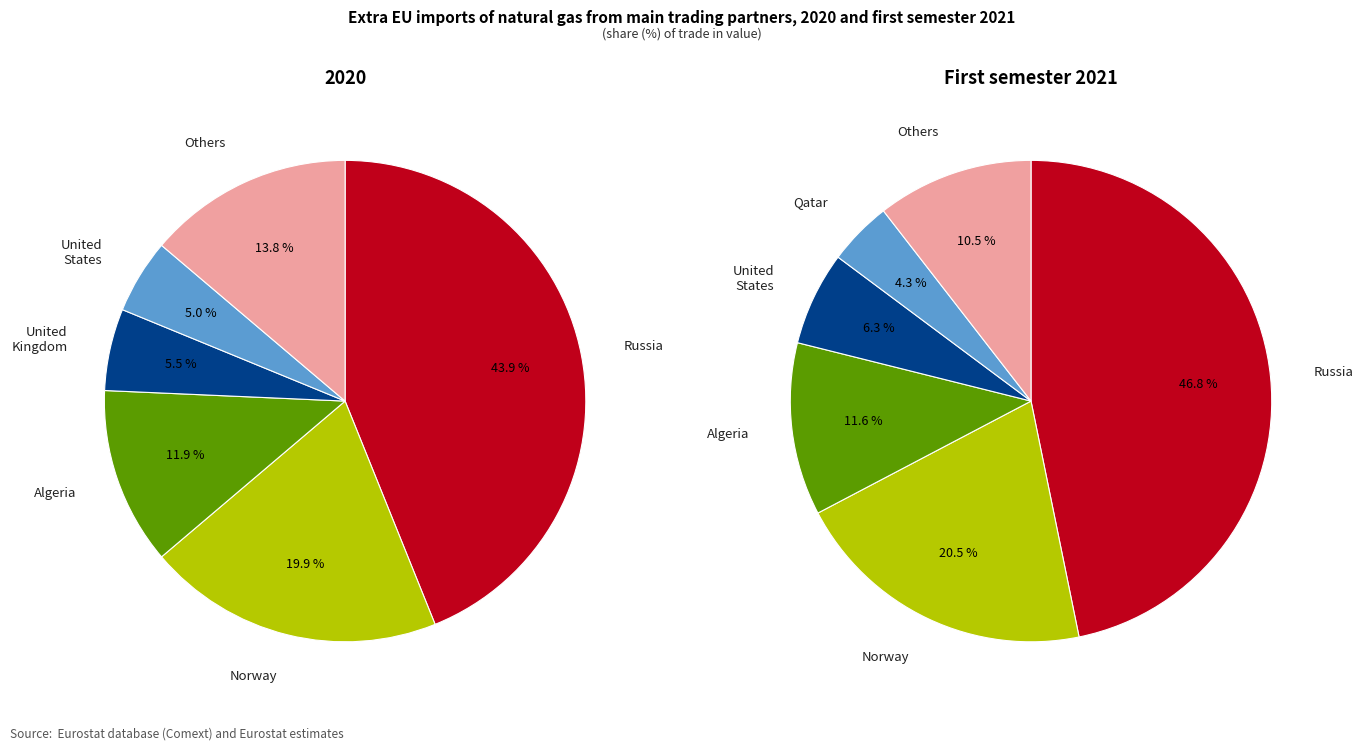

Rank the series by their maximum value, from lowest to highest.

2020, First semester 2021